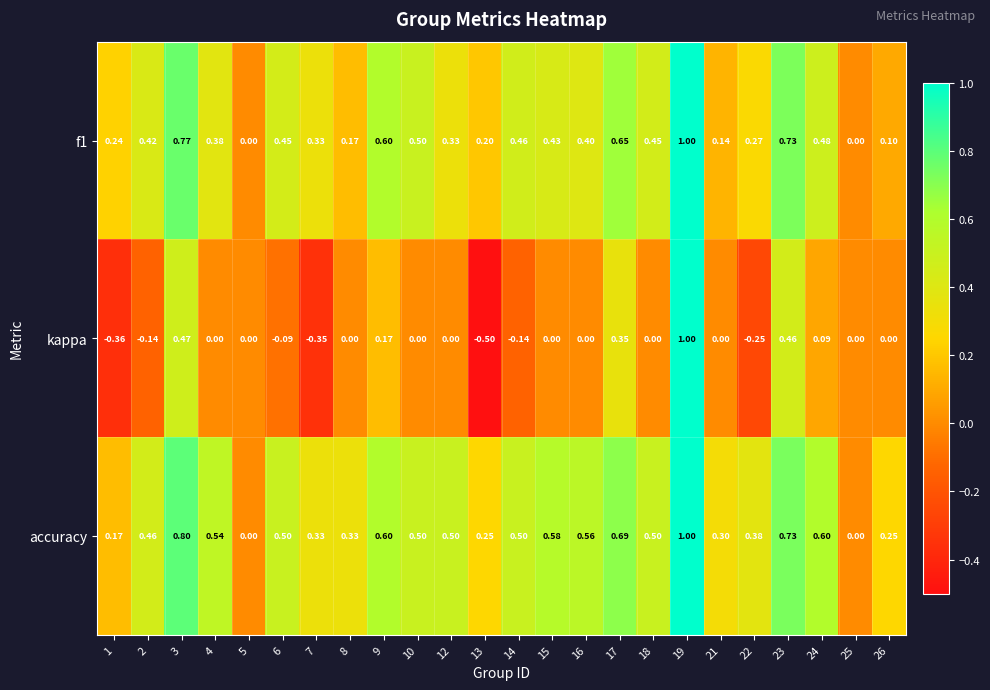

Which series changed the most between 2 and 12?

kappa